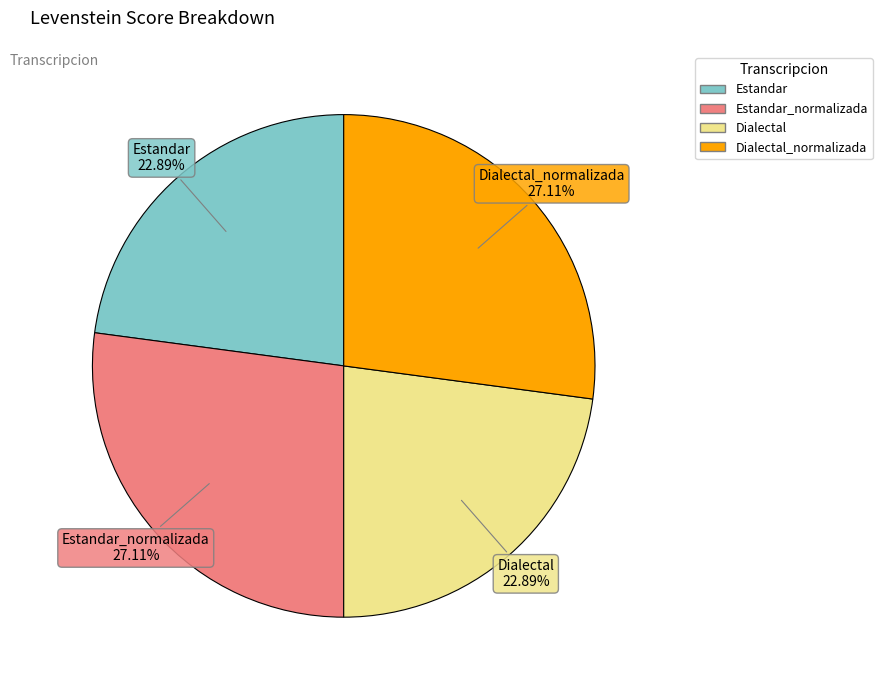

Does any single category account for the majority?

No